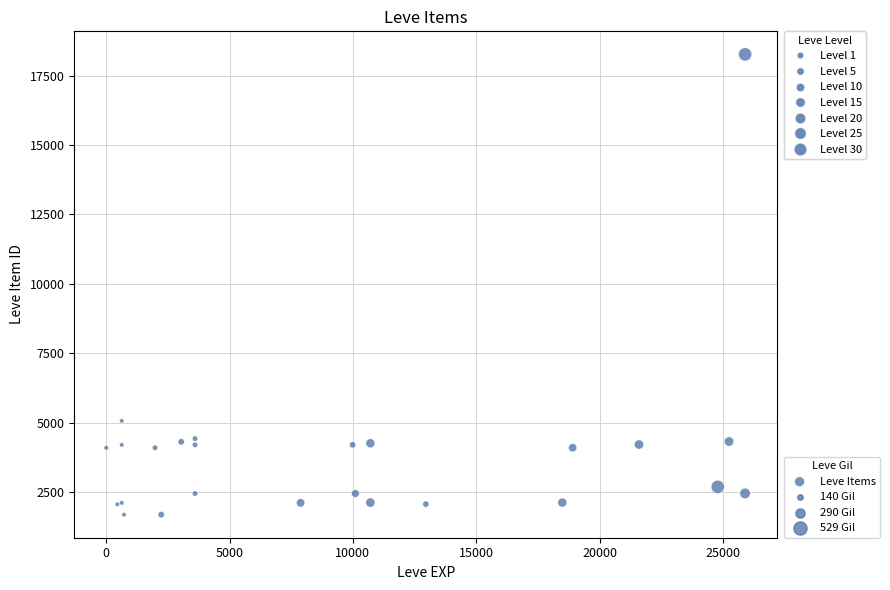

What Y value in the scatter plot is closest to 9972?

5062